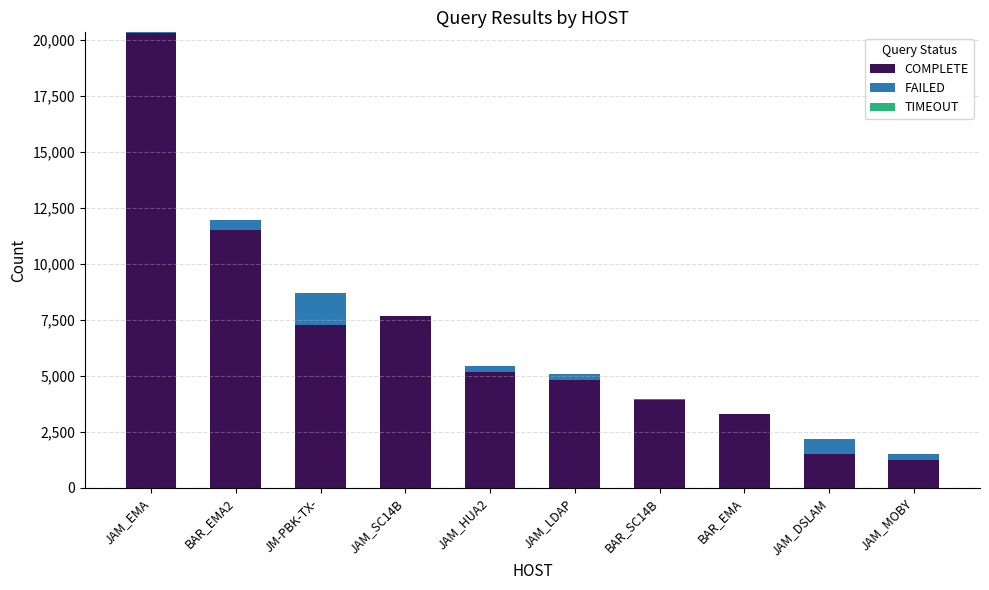

What is the sum of all COMPLETE values?

66607